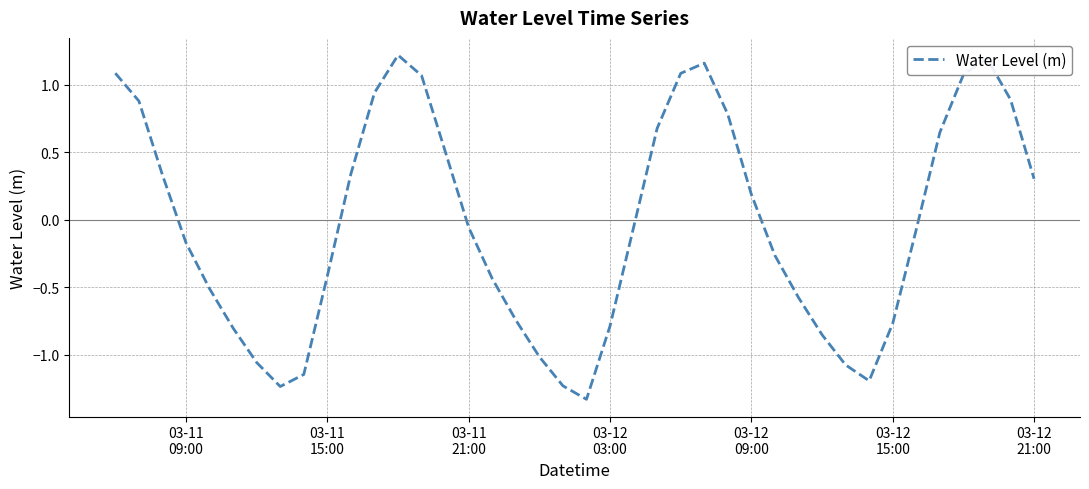

What is the difference between the maximum and minimum values?

2.6